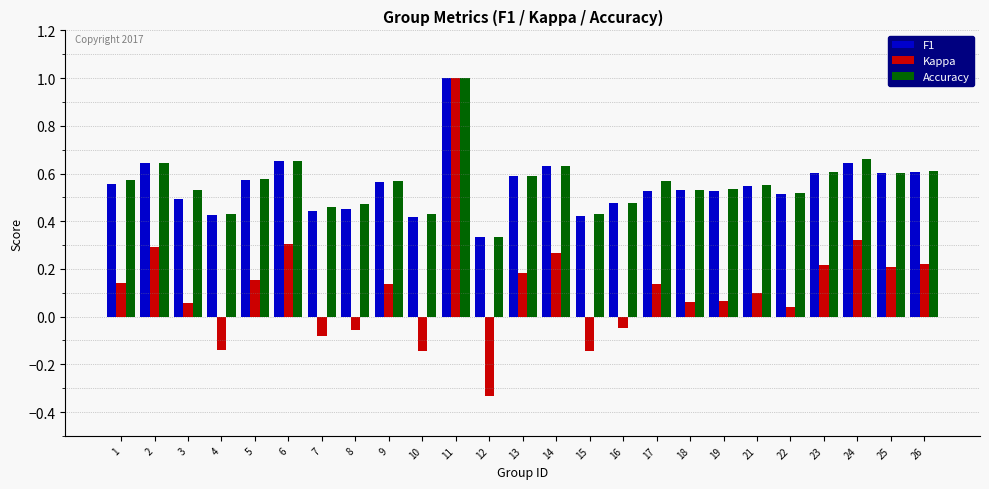

What are all the series names shown in the legend?

F1, Kappa, Accuracy